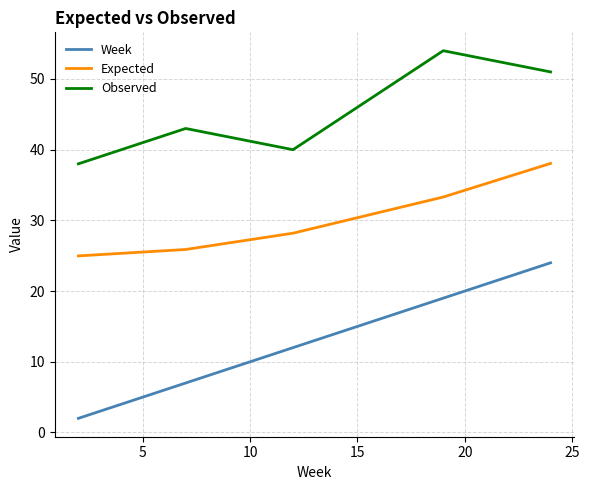

What are all the series names shown in the legend?

Week, Expected, Observed